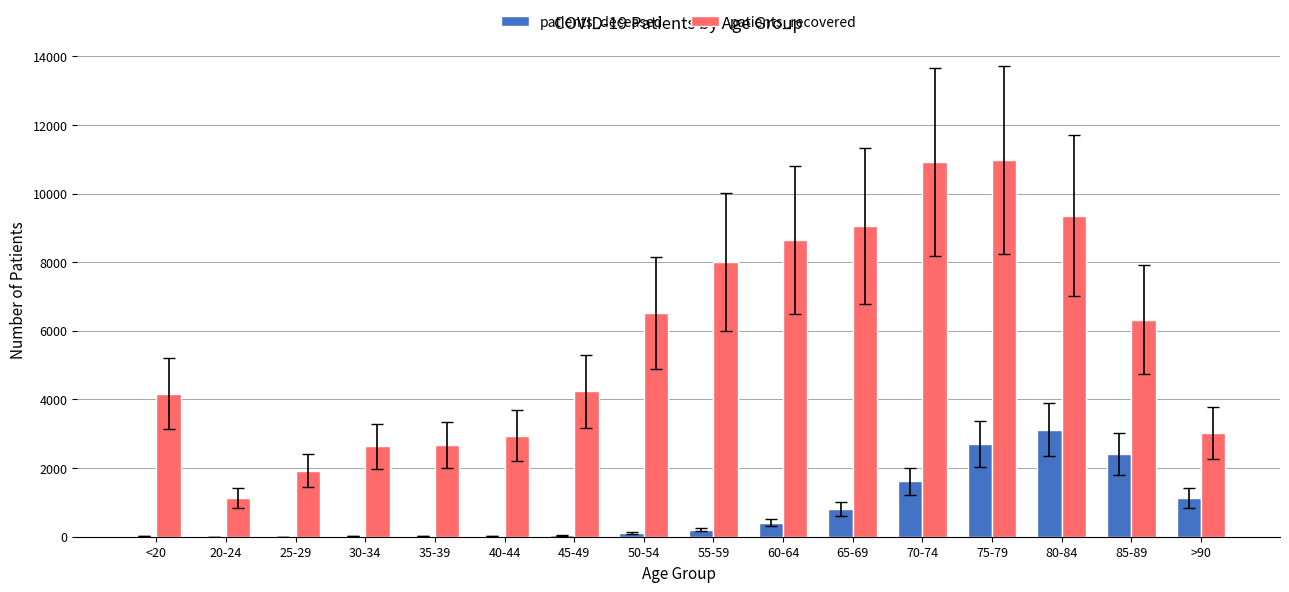

What value does the patients_recovered series have at >90?

3035